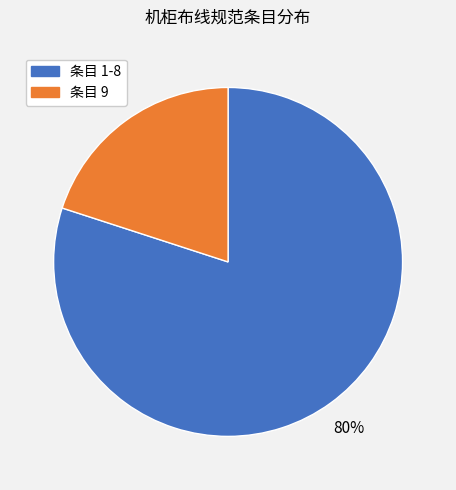

To the nearest percent, what is the difference between the largest and smallest slice percentages?

60%